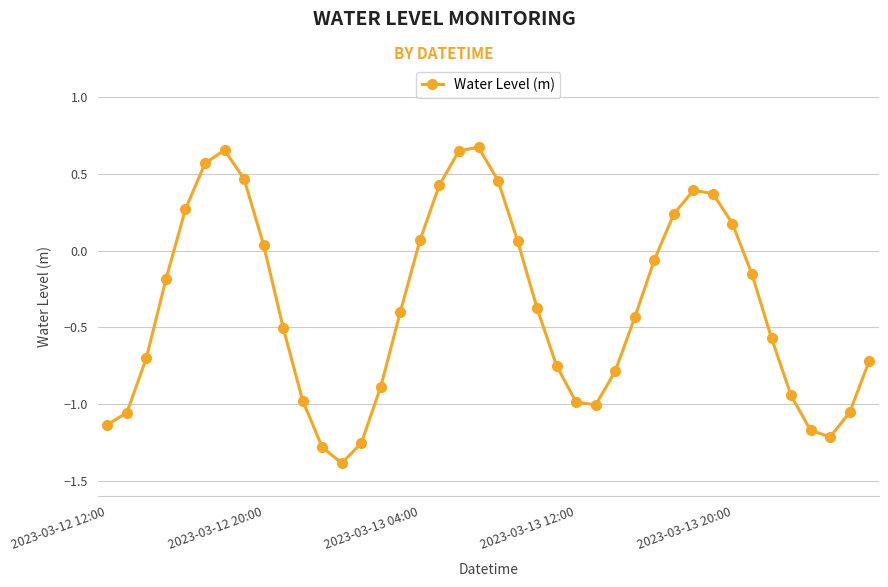

Does the chart display data point markers on the line(s)?

Yes